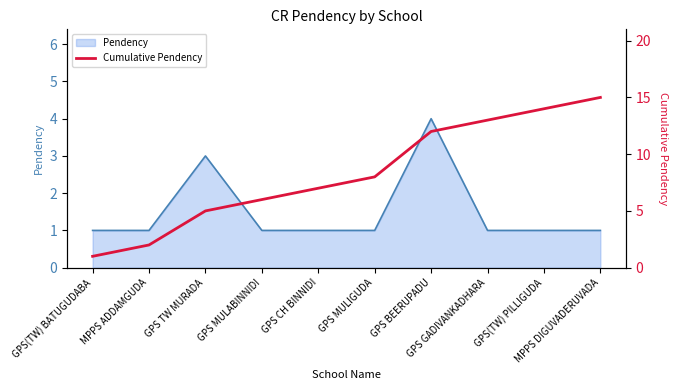

What is the change in value from GPS CH BINNIDI to GPS(TW) PILLIGUDA?

+7